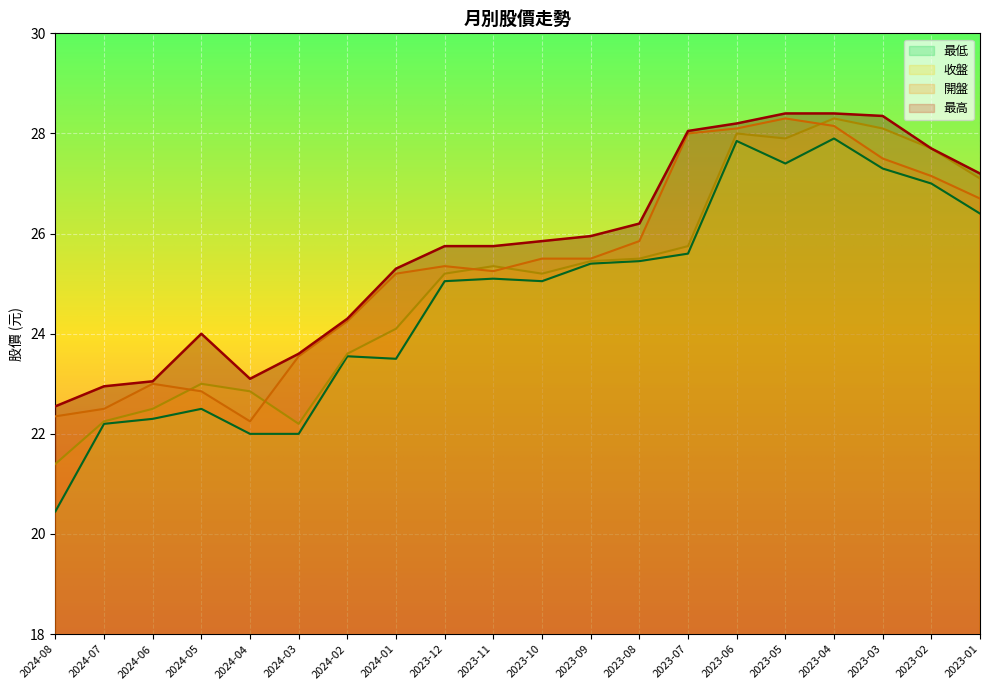

Where is the first local minimum for 收盤?

2024-03